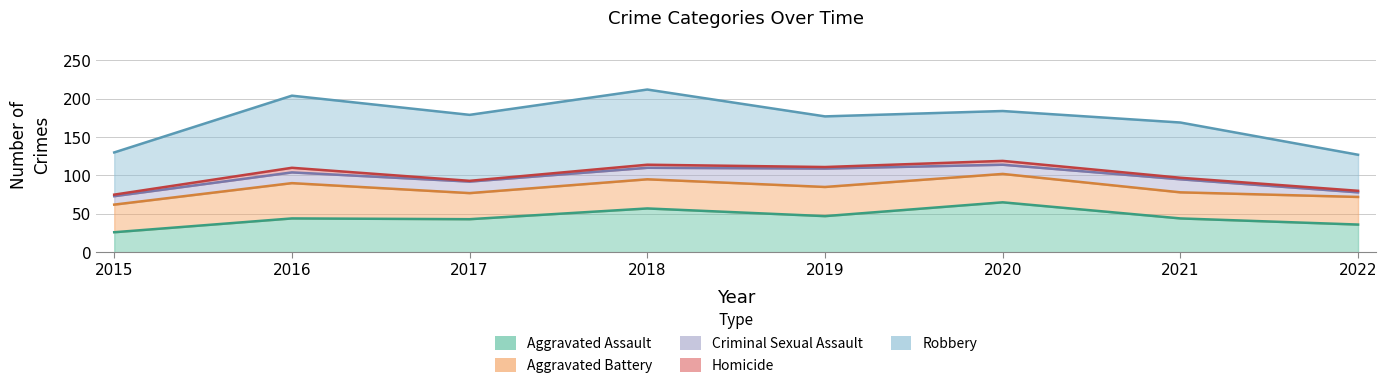

What is the value of the Robbery point at the 2nd from the left?

94